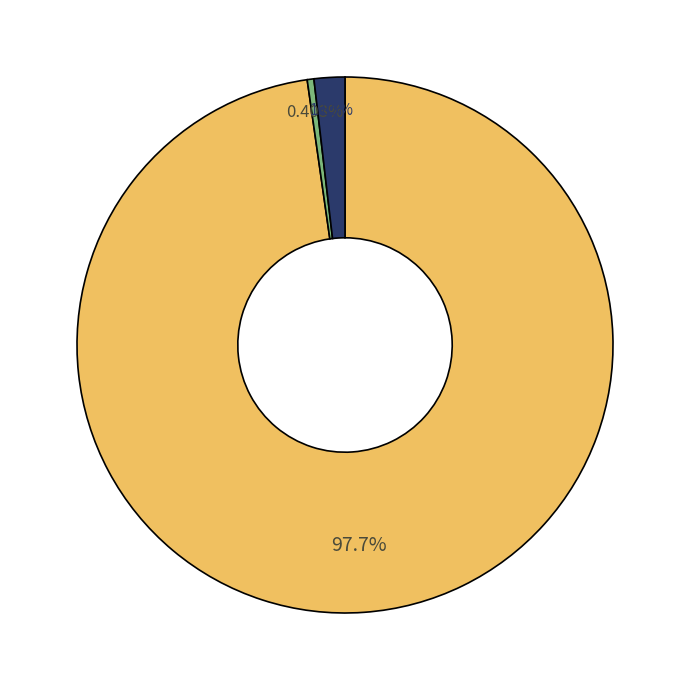

Is there any slice that represents more than half of the pie?

Yes